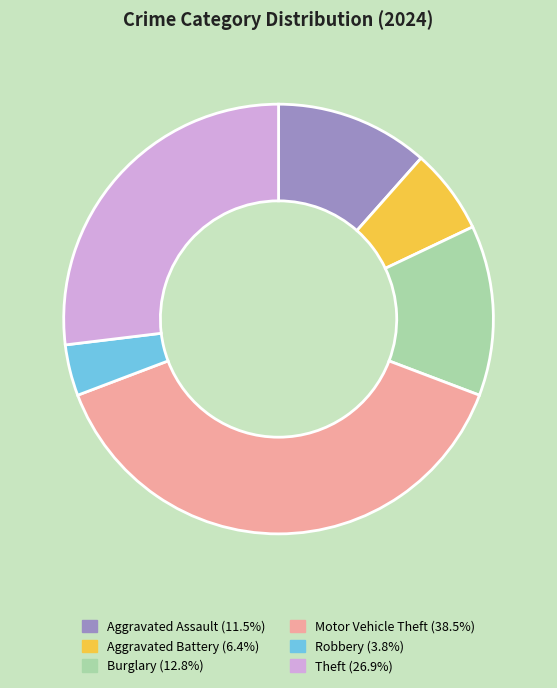

Do Robbery and Aggravated Battery together represent more than half of the pie?

No